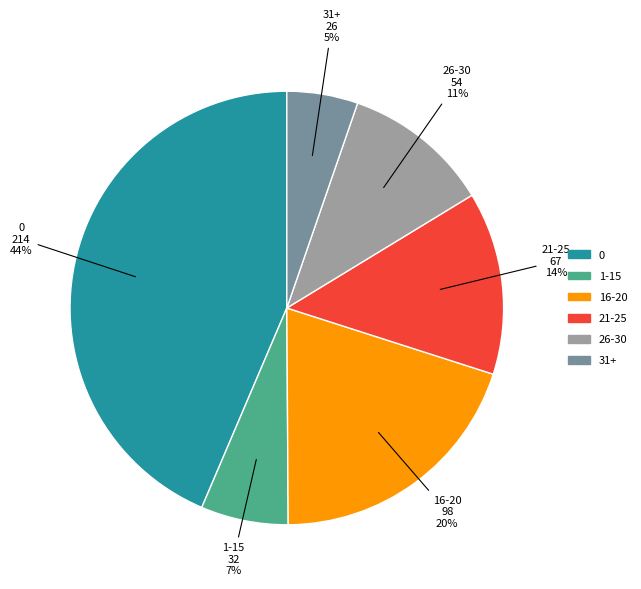

Does any single category account for the majority?

No